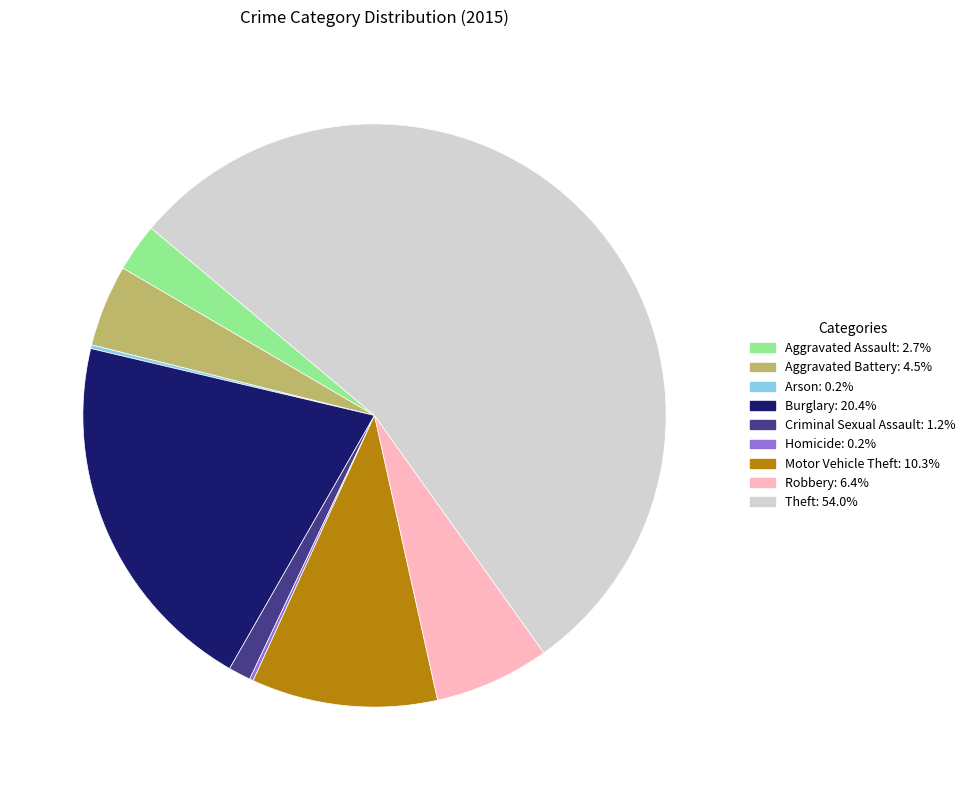

Approximately how many times larger is the value at Motor Vehicle Theft: 10.3% compared to Aggravated Battery: 4.5%?

2.3